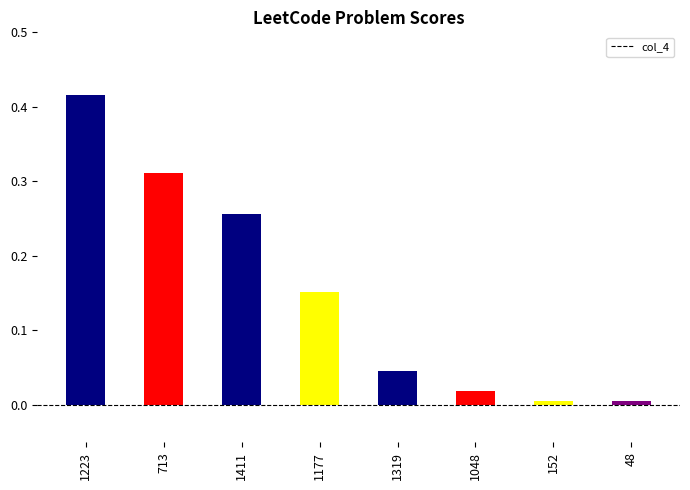

What is the sum of all values?

1.2